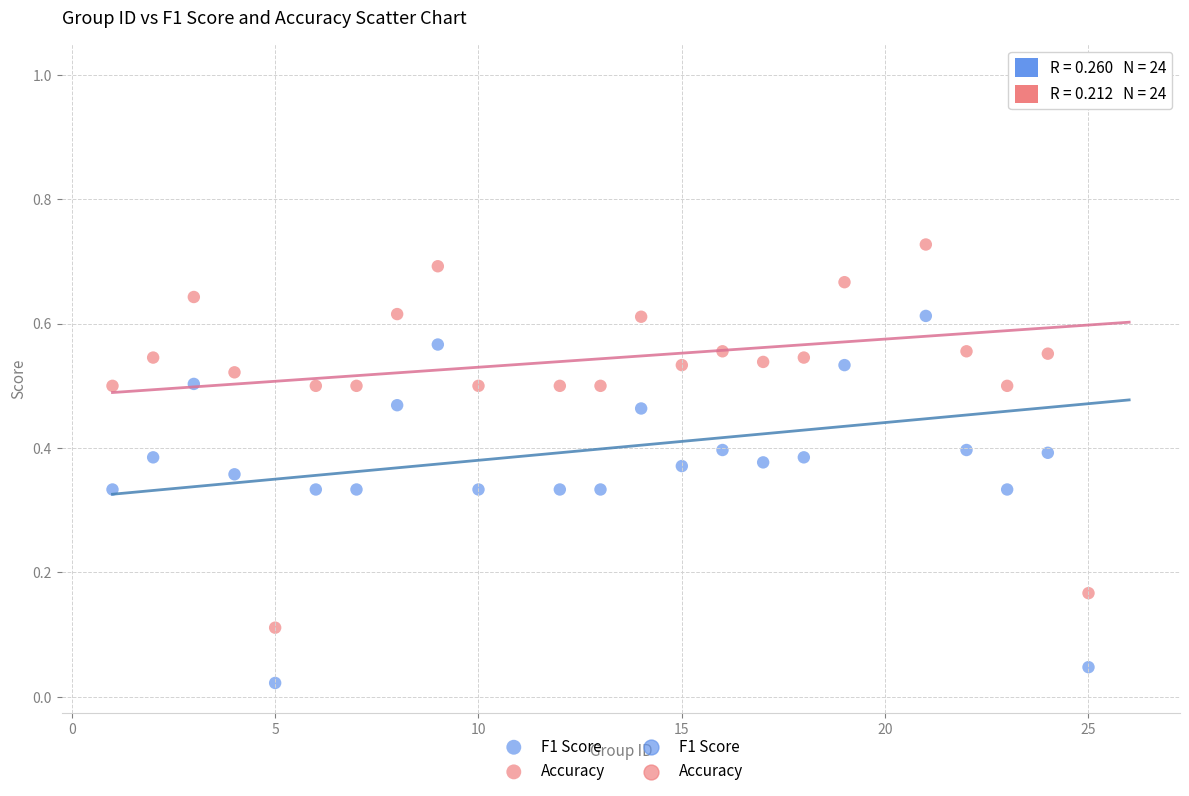

Which series contains the lowest Y value?

F1 Score